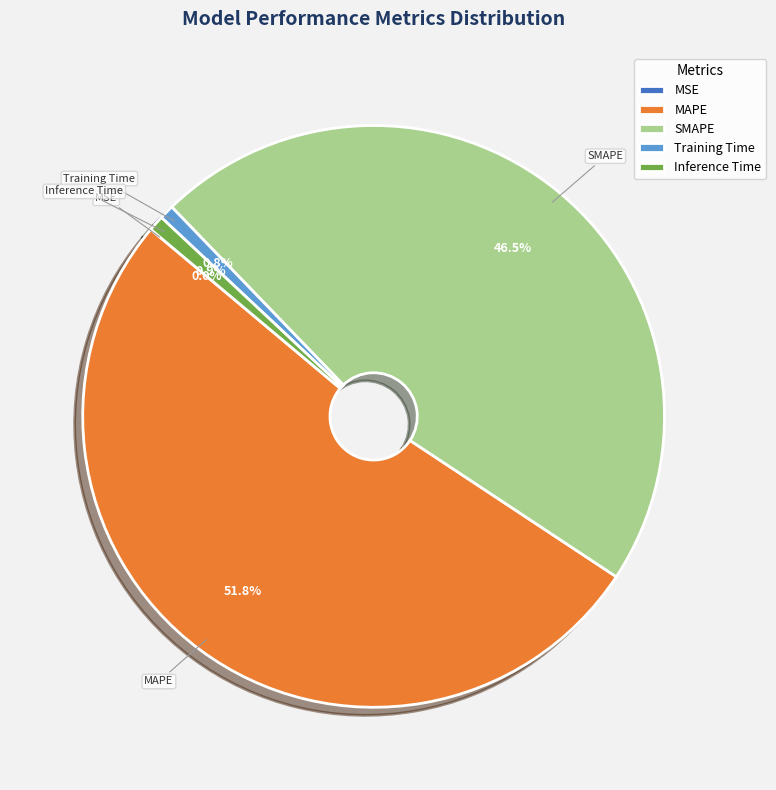

What portion of the pie excludes SMAPE?

53.5%